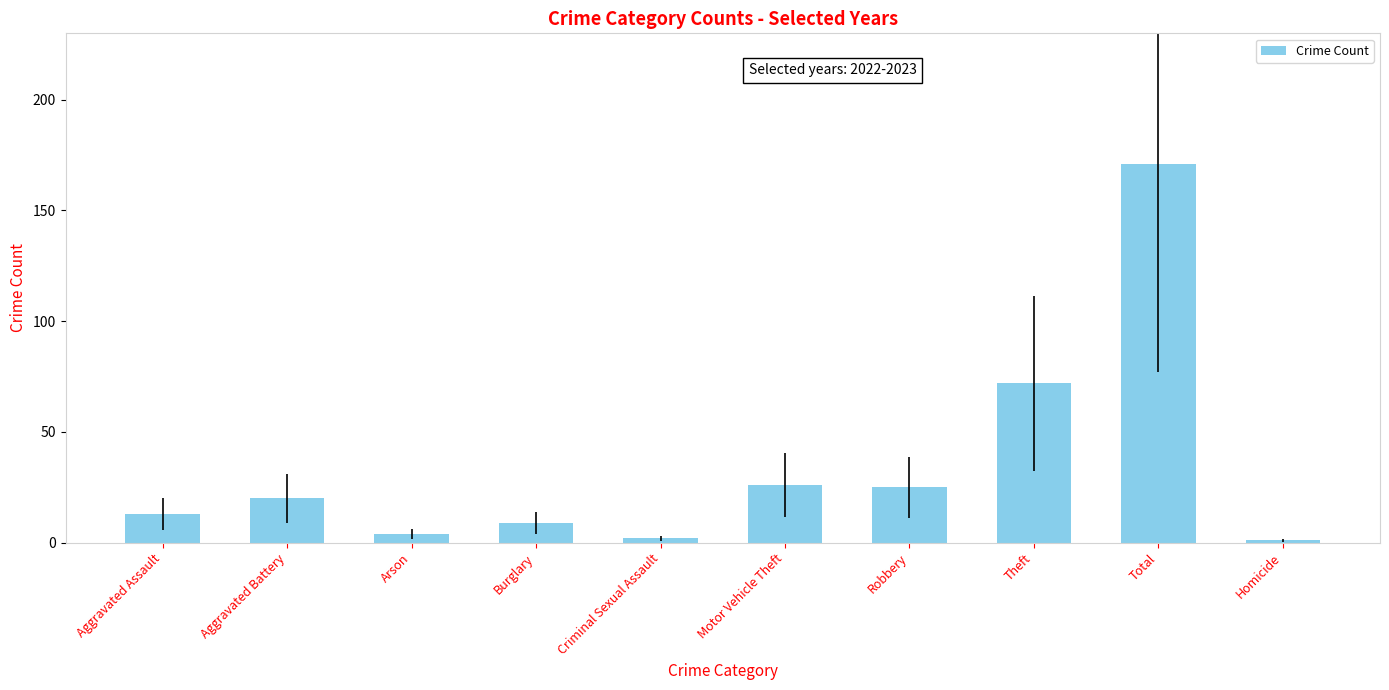

What is the greatest value displayed?

171